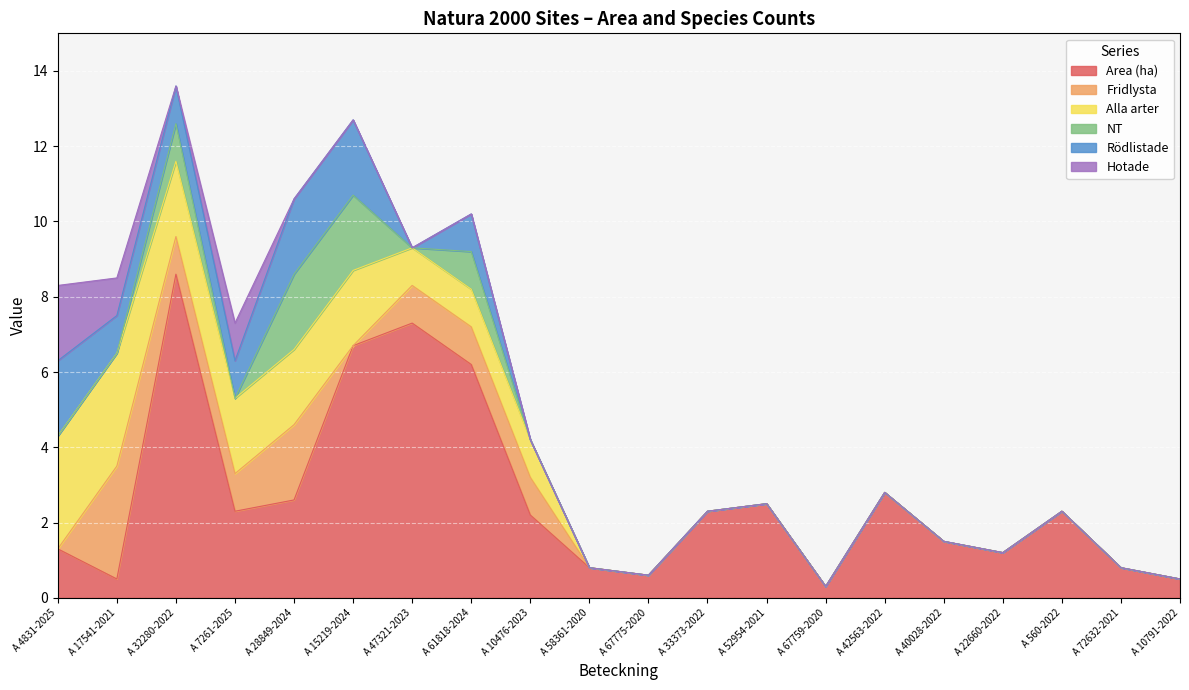

Reading left to right, list all the values displayed in this chart.

Area (ha): A 4831-2025=1.3	A 17541-2021=0.5	A 32280-2022=8.6	A 7261-2025=2.3	A 28849-2024=2.6	A 15219-2024=6.7	A 47321-2023=7.3	A 61818-2024=6.2	A 10476-2023=2.2	A 58361-2020=0.8	A 67775-2020=0.6	A 33373-2022=2.3	A 52954-2021=2.5	A 67759-2020=0.3	A 42563-2022=2.8	A 40028-2022=1.5	A 22660-2022=1.2	A 560-2022=2.3	A 72632-2021=0.8	A 10791-2022=0.5
Fridlysta: A 4831-2025=0.0	A 17541-2021=3.0	A 32280-2022=1.0	A 7261-2025=1.0	A 28849-2024=2.0	A 15219-2024=0.0	A 47321-2023=1.0	A 61818-2024=1.0	A 10476-2023=1.0	A 58361-2020=0.0	A 67775-2020=0.0	A 33373-2022=0.0	A 52954-2021=0.0	A 67759-2020=0.0	A 42563-2022=0.0	A 40028-2022=0.0	A 22660-2022=0.0	A 560-2022=0.0	A 72632-2021=0.0	A 10791-2022=0.0
Alla arter: A 4831-2025=3.0	A 17541-2021=3.0	A 32280-2022=2.0	A 7261-2025=2.0	A 28849-2024=2.0	A 15219-2024=2.0	A 47321-2023=1.0	A 61818-2024=1.0	A 10476-2023=1.0	A 58361-2020=0.0	A 67775-2020=0.0	A 33373-2022=0.0	A 52954-2021=0.0	A 67759-2020=0.0	A 42563-2022=0.0	A 40028-2022=0.0	A 22660-2022=0.0	A 560-2022=0.0	A 72632-2021=0.0	A 10791-2022=0.0
NT: A 4831-2025=0.0	A 17541-2021=0.0	A 32280-2022=1.0	A 7261-2025=0.0	A 28849-2024=2.0	A 15219-2024=2.0	A 47321-2023=0.0	A 61818-2024=1.0	A 10476-2023=0.0	A 58361-2020=0.0	A 67775-2020=0.0	A 33373-2022=0.0	A 52954-2021=0.0	A 67759-2020=0.0	A 42563-2022=0.0	A 40028-2022=0.0	A 22660-2022=0.0	A 560-2022=0.0	A 72632-2021=0.0	A 10791-2022=0.0
Rödlistade: A 4831-2025=2.0	A 17541-2021=1.0	A 32280-2022=1.0	A 7261-2025=1.0	A 28849-2024=2.0	A 15219-2024=2.0	A 47321-2023=0.0	A 61818-2024=1.0	A 10476-2023=0.0	A 58361-2020=0.0	A 67775-2020=0.0	A 33373-2022=0.0	A 52954-2021=0.0	A 67759-2020=0.0	A 42563-2022=0.0	A 40028-2022=0.0	A 22660-2022=0.0	A 560-2022=0.0	A 72632-2021=0.0	A 10791-2022=0.0
Hotade: A 4831-2025=2.0	A 17541-2021=1.0	A 32280-2022=0.0	A 7261-2025=1.0	A 28849-2024=0.0	A 15219-2024=0.0	A 47321-2023=0.0	A 61818-2024=0.0	A 10476-2023=0.0	A 58361-2020=0.0	A 67775-2020=0.0	A 33373-2022=0.0	A 52954-2021=0.0	A 67759-2020=0.0	A 42563-2022=0.0	A 40028-2022=0.0	A 22660-2022=0.0	A 560-2022=0.0	A 72632-2021=0.0	A 10791-2022=0.0